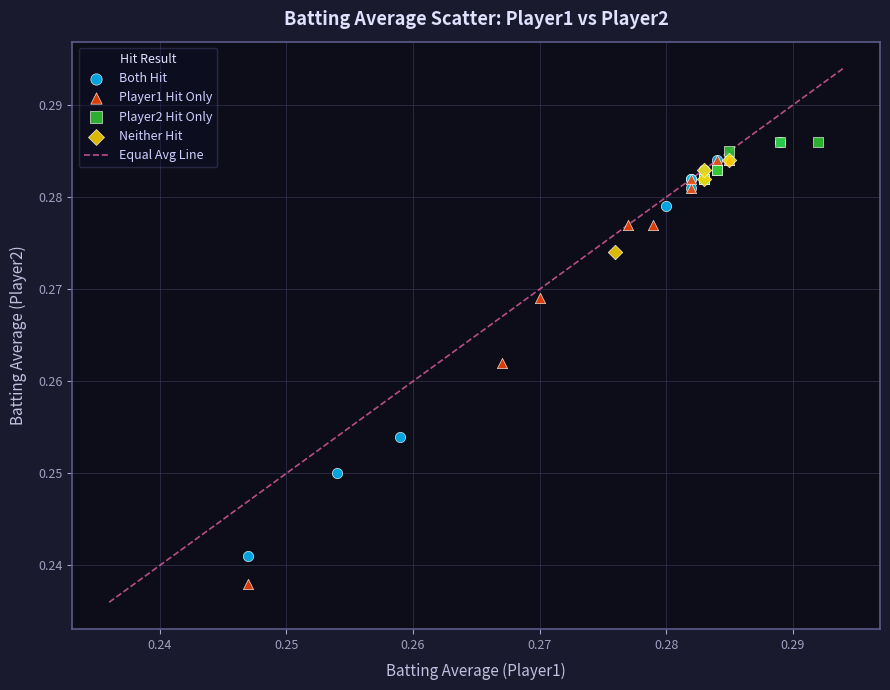

Which series reaches the minimum Y coordinate?

Player1 Hit Only